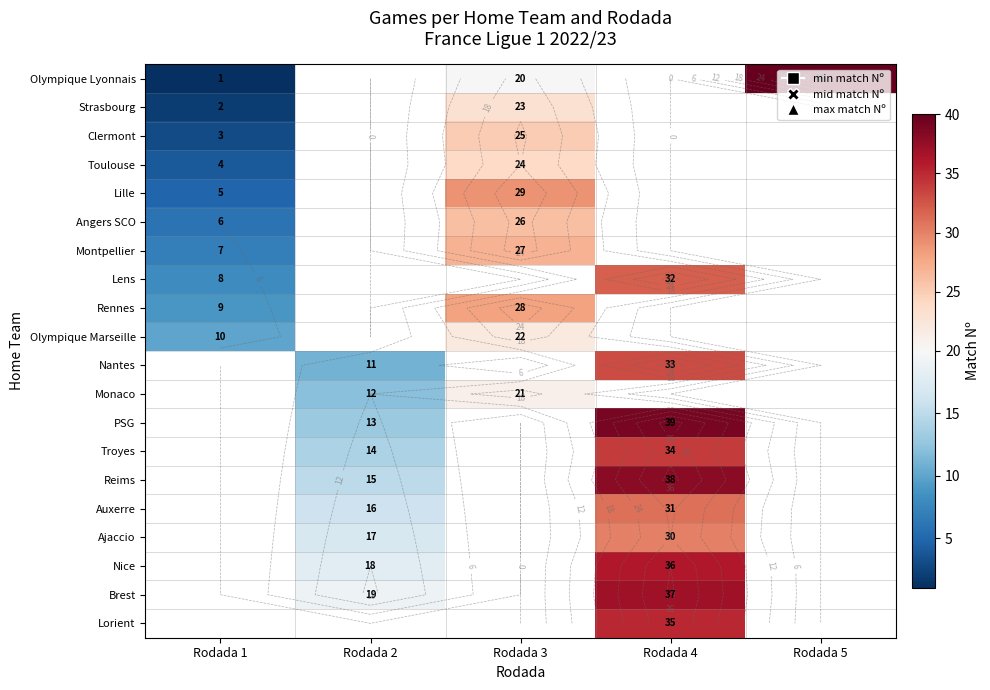

True or false: Nantes has a value of 0 at Rodada 1.

True